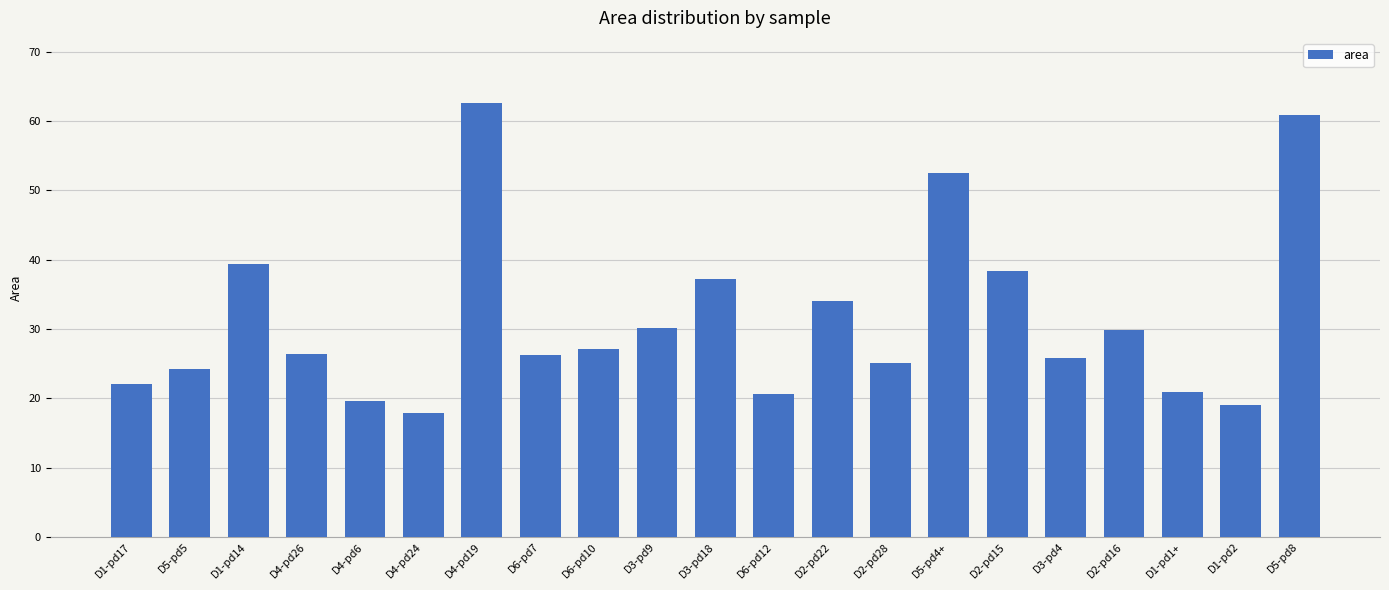

Is it true that the value at D1-pd17 is 22.0?

True